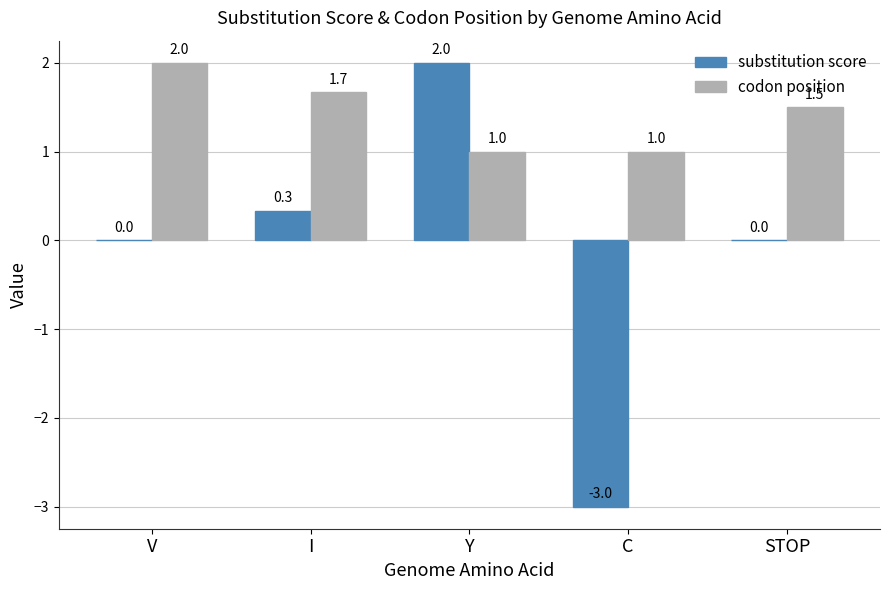

How many categories are shown in the chart?

5